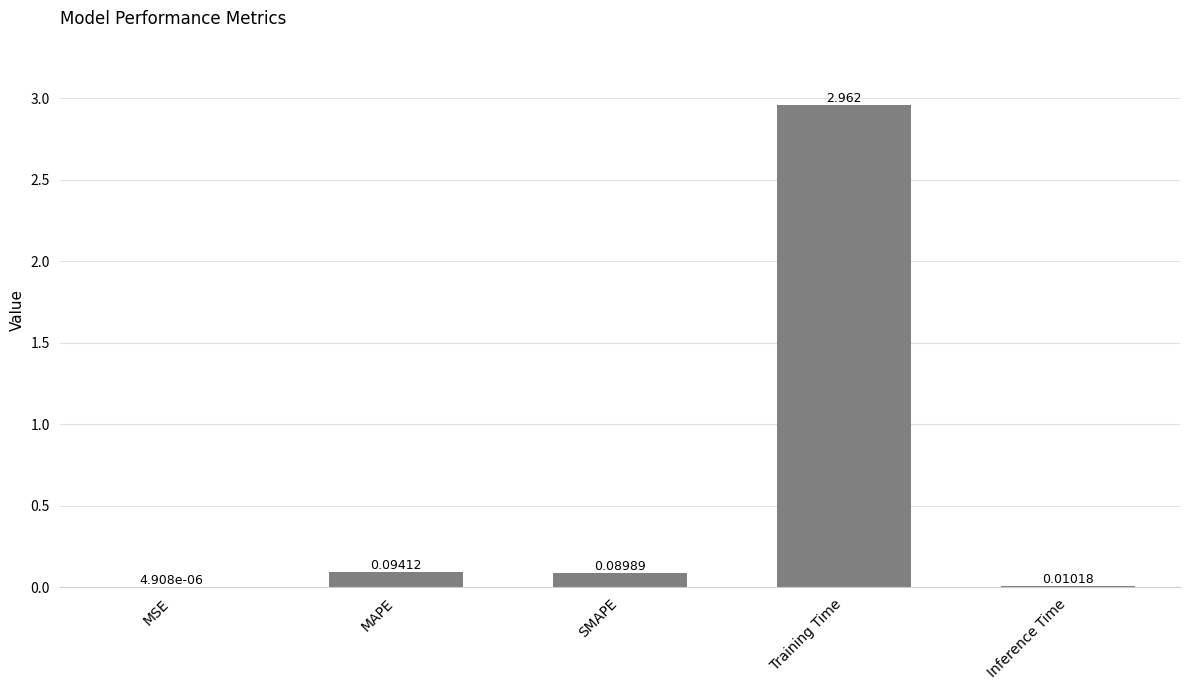

Are the bars grouped side by side (vs. stacked)?

No